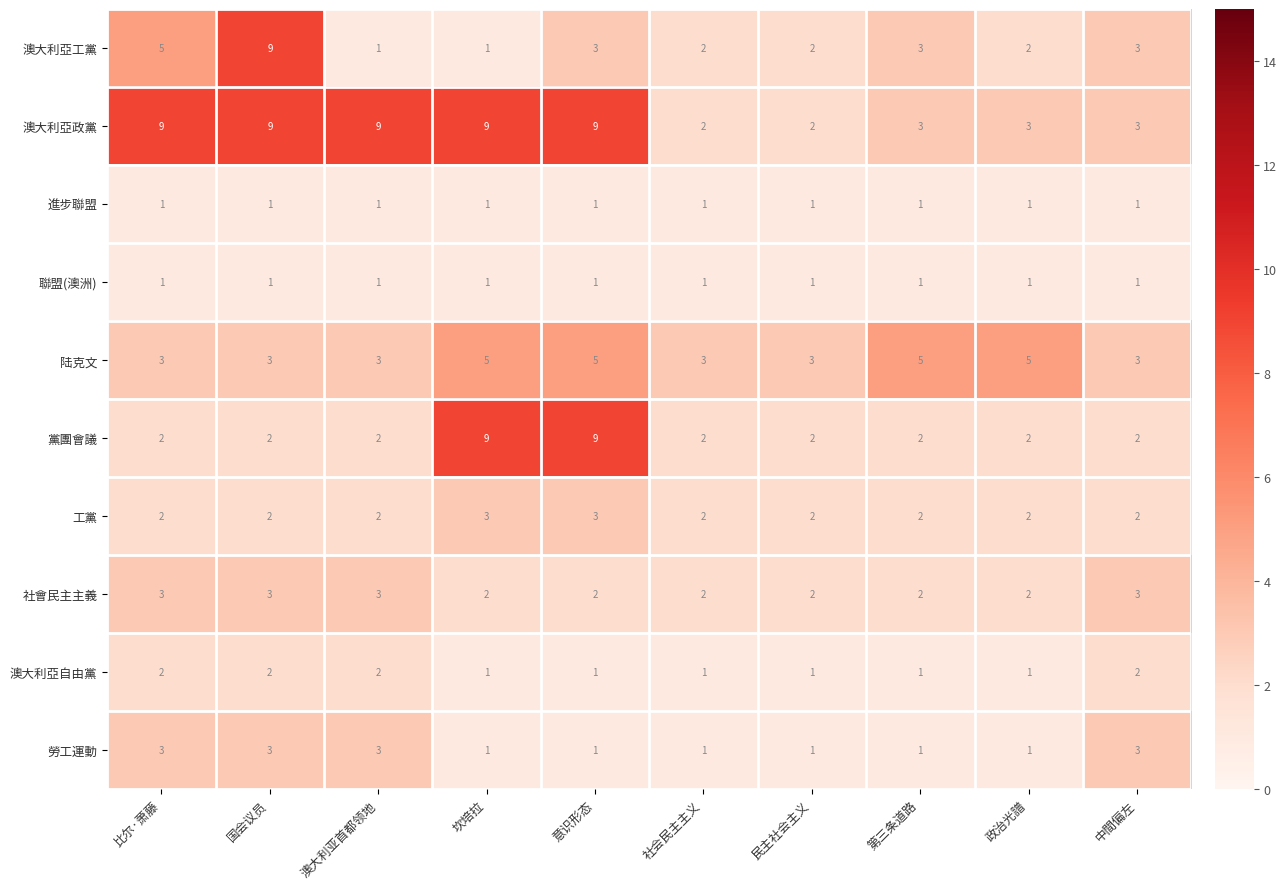

Which series has the largest range (max minus min)?

澳大利亞工黨